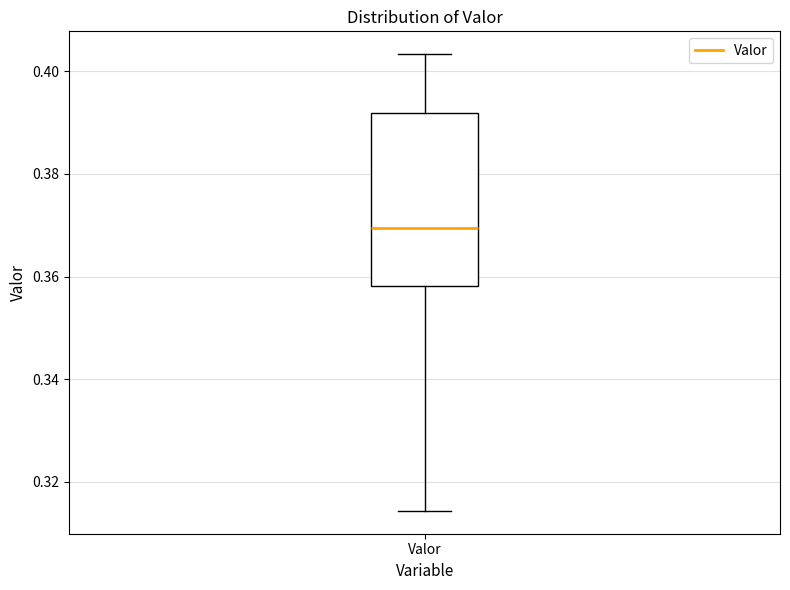

Where does the median line of the box for Valor sit on the y-axis? The values are not printed on the chart, so give them approximately, as read against the axis.

0.370